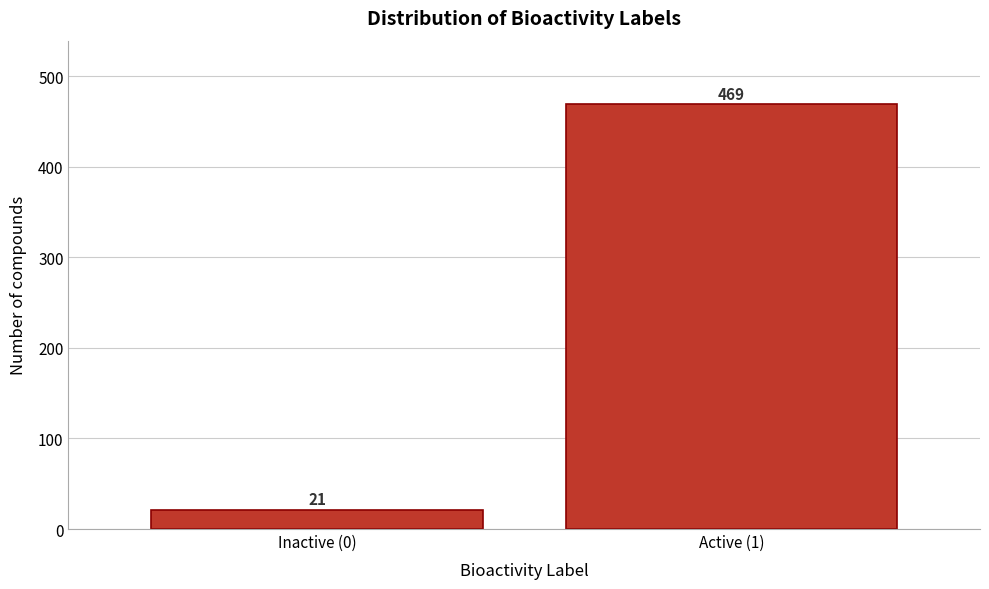

Reading right to left, transcribe all the data shown in this chart.

469	21